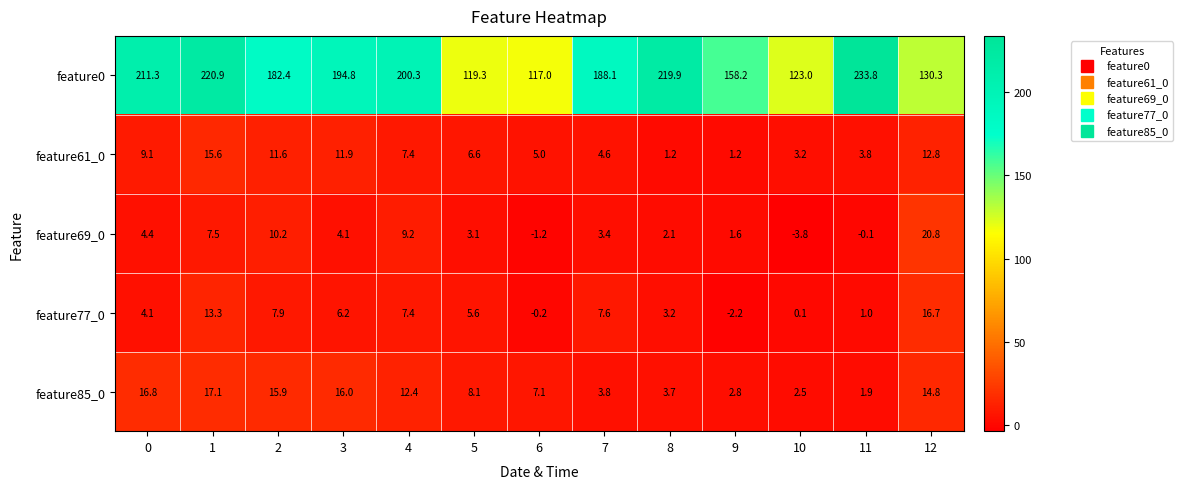

Which label corresponds to the largest value in the chart?

11